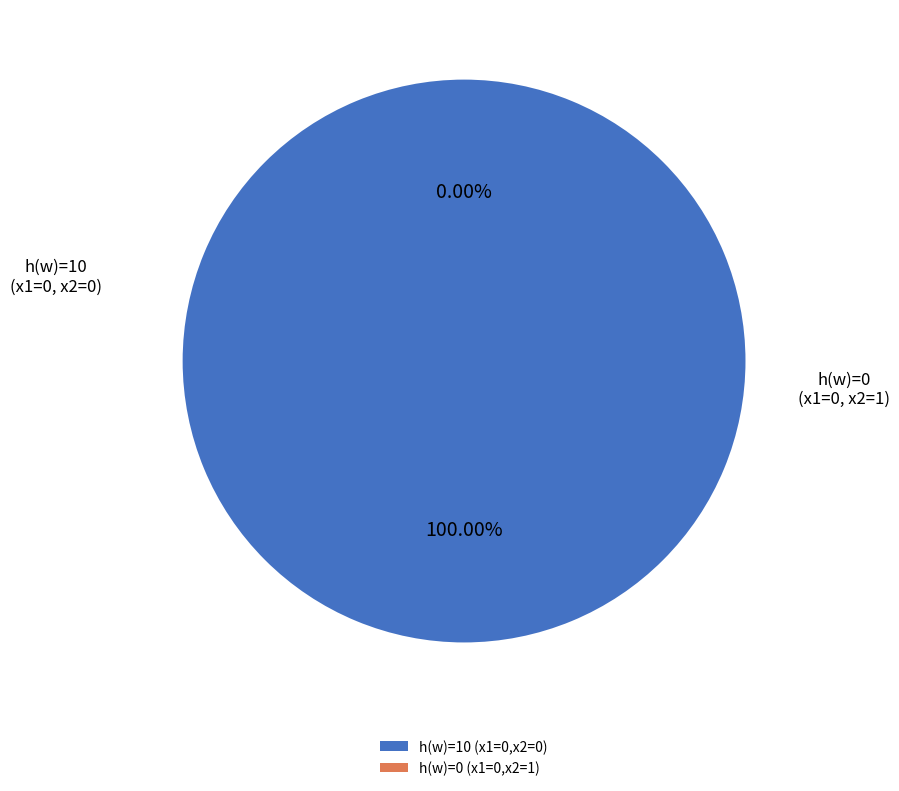

To the nearest percent, what is the difference between the h(w)=0 (x1=0,x2=1) and h(w)=10 (x1=0,x2=0) slice percentages?

100%